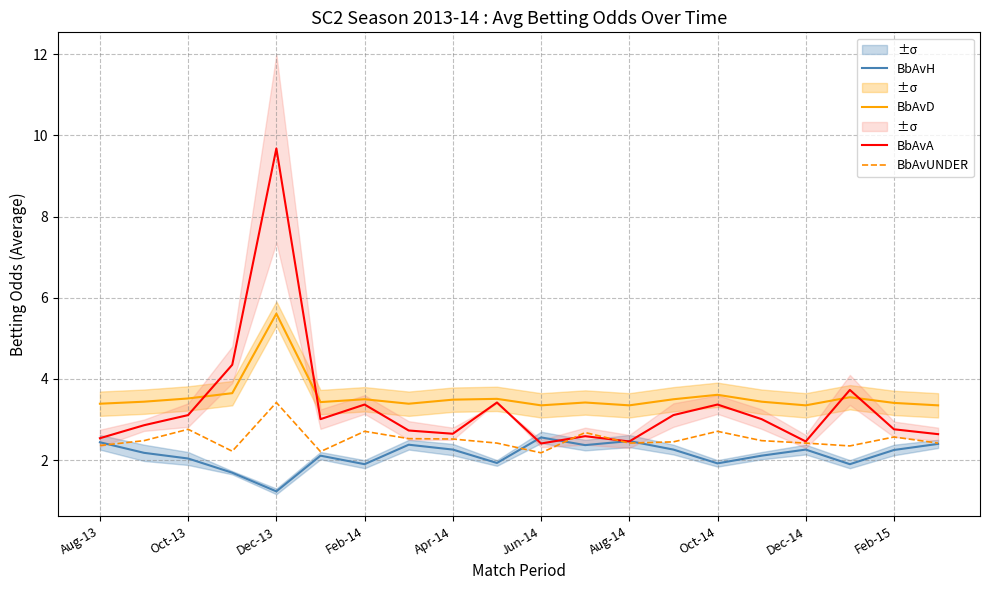

What is the lowest value of the BbAvUNDER series?

2.2